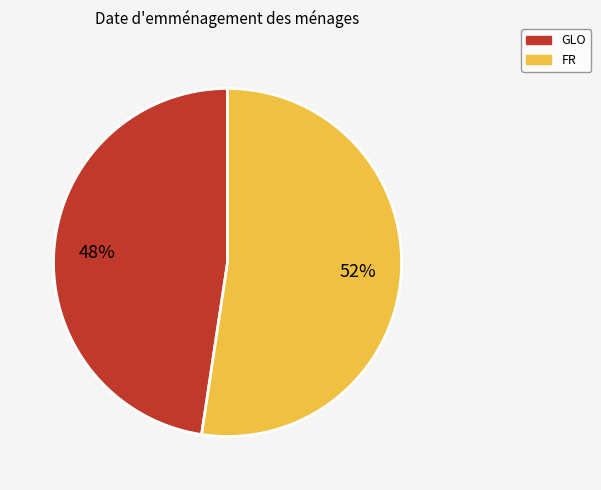

To the nearest percent, what percentage of the pie is GLO?

48%